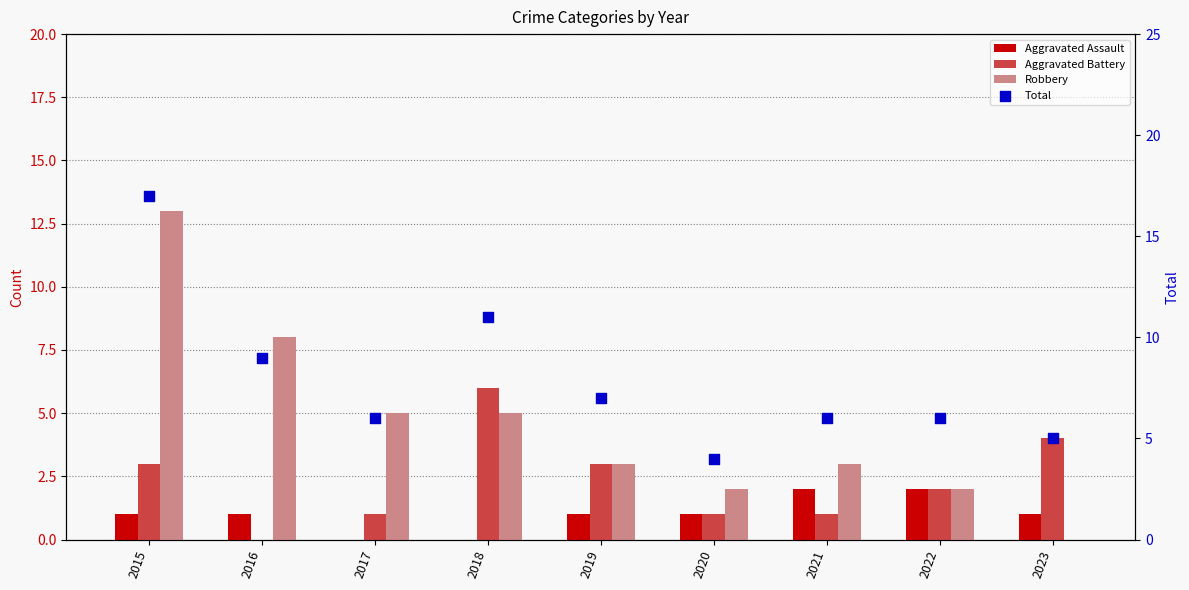

At which category is the sum across all series the highest?

2015